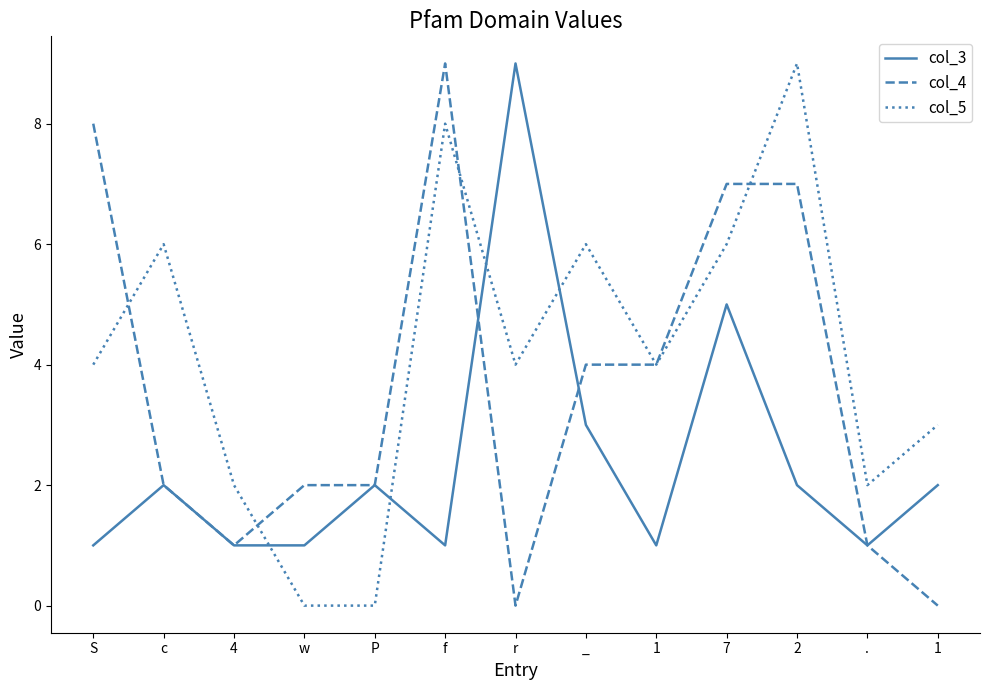

Where does the col_3 series first go above 2?

r